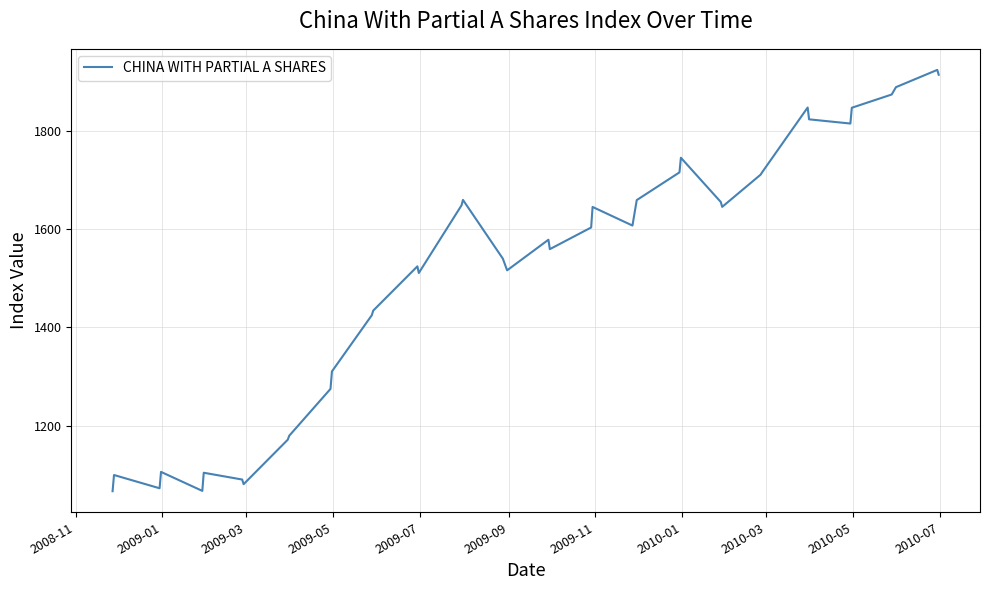

What is the minimum value shown in the chart?

1066.9